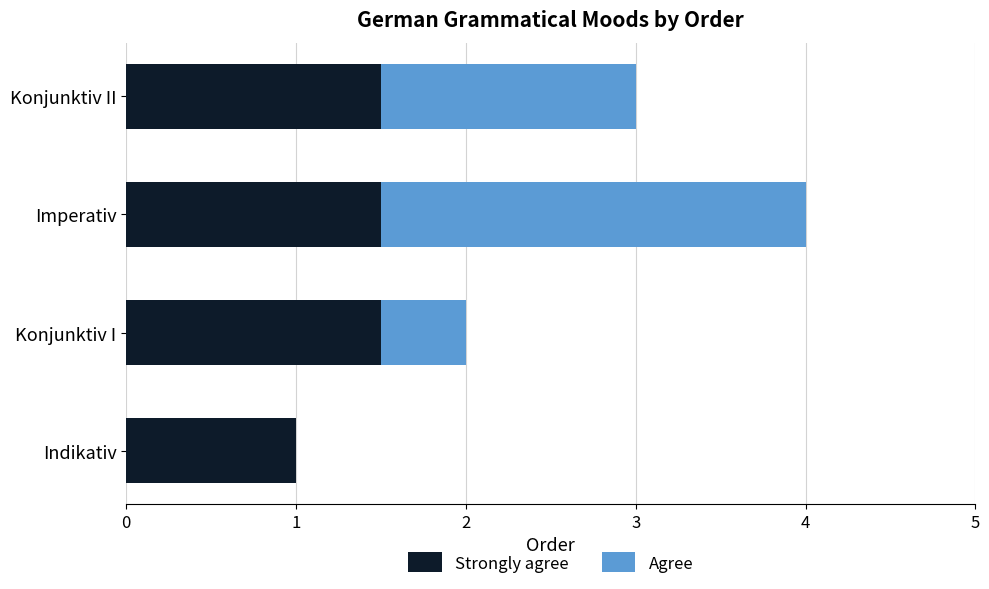

What is the total value across all series at Imperativ?

4.0